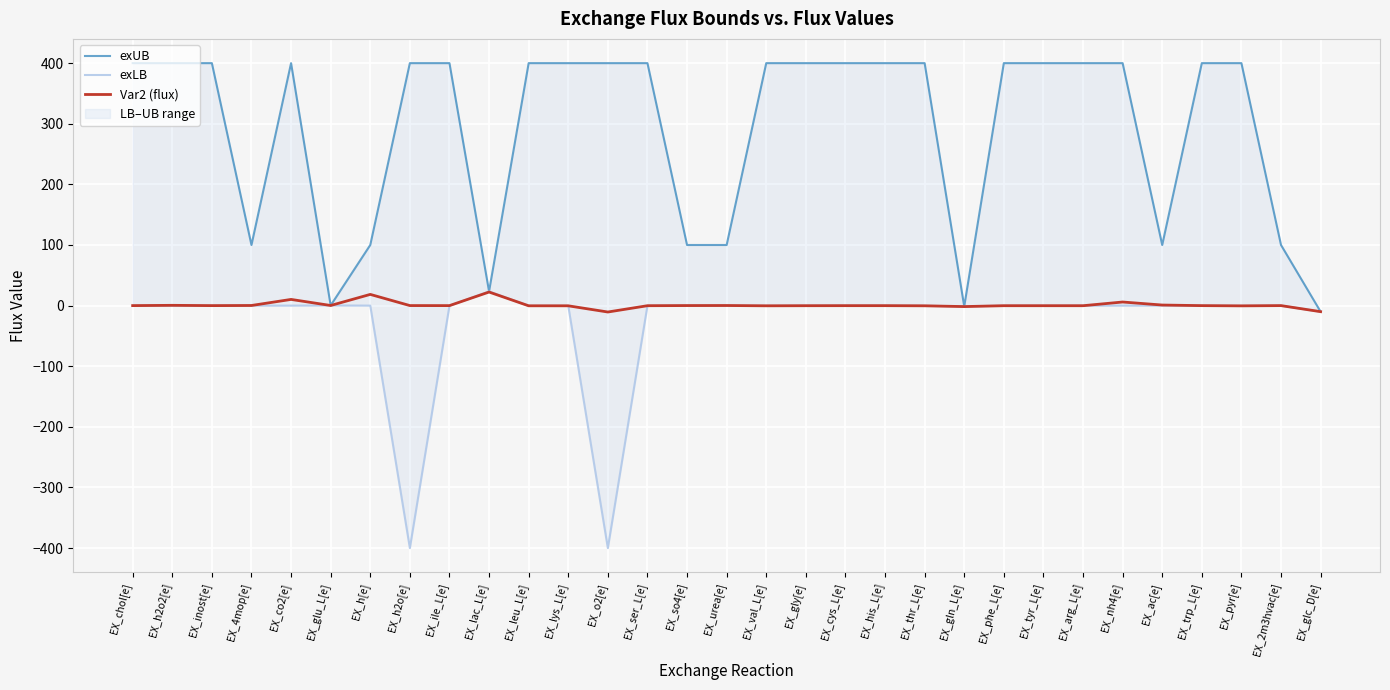

Which label corresponds to the smallest value in the chart?

EX_h2o[e]